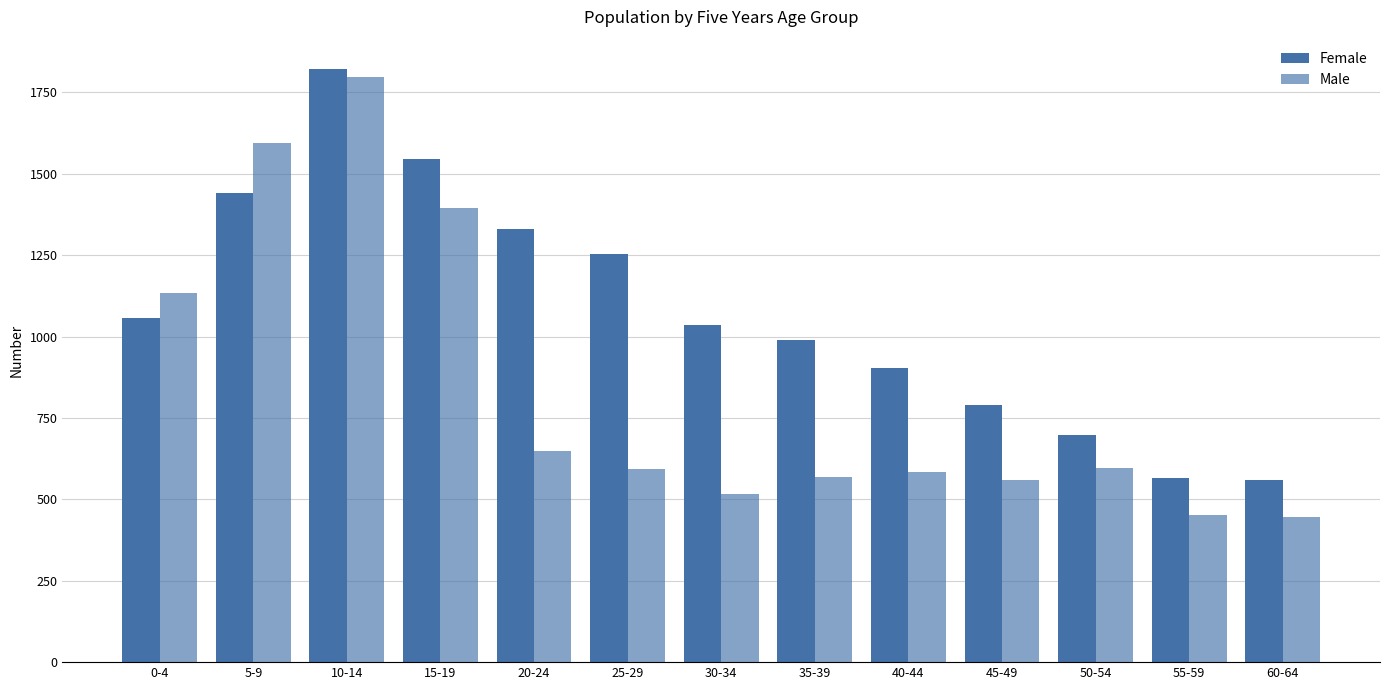

The Female series shows 1329 at 20-24. True or false?

True